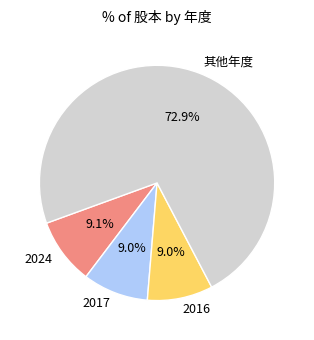

Which slice is the largest?

其他年度